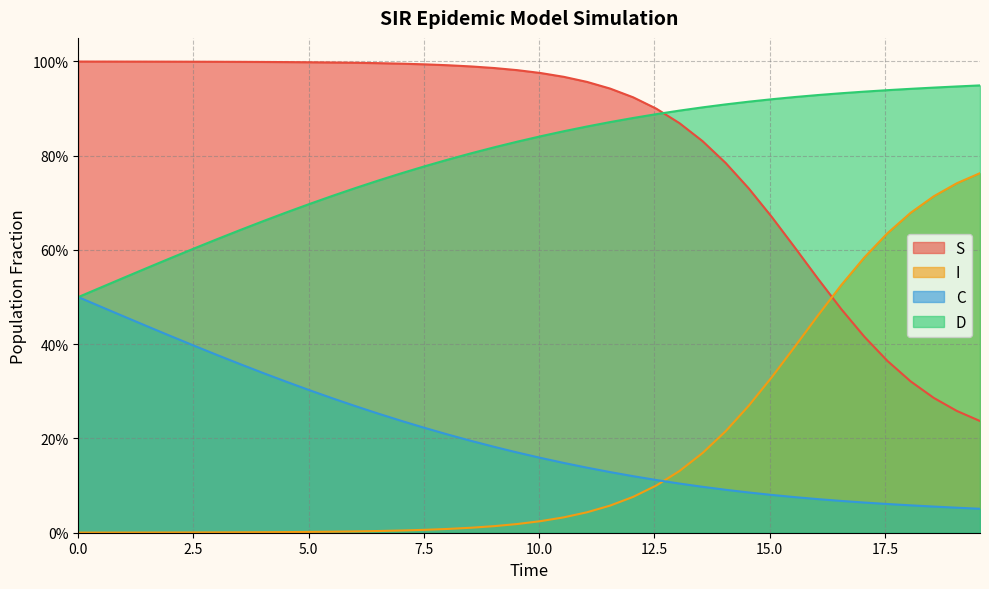

What is the average value of the D series?

0.8